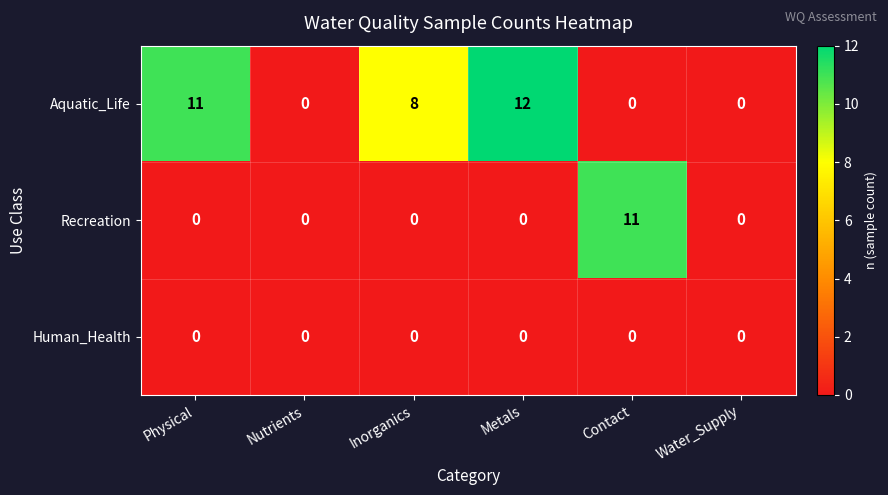

What is the difference between the highest and lowest values at Physical?

11